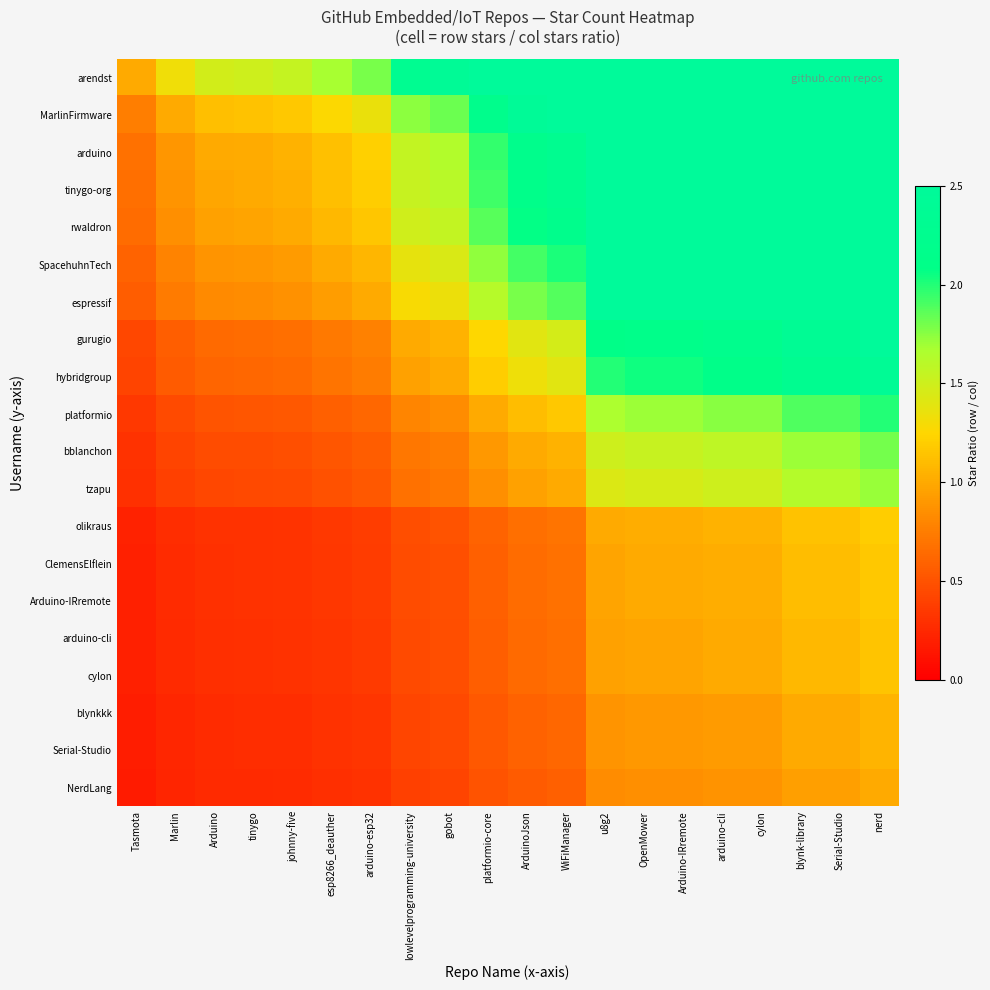

At which category does the chart reach its minimum across all series?

Tasmota